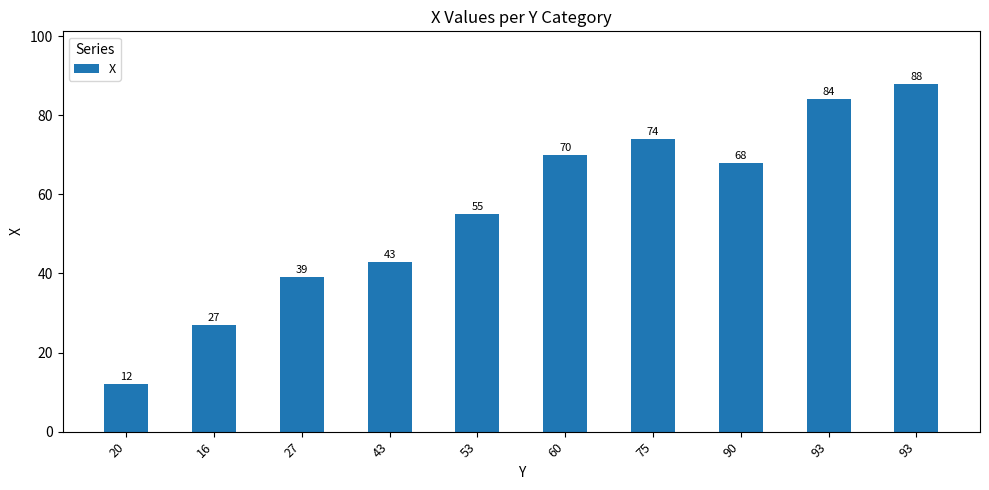

Reading left to right, transcribe all the data shown in this chart.

12	27	39	43	55	70	74	68	84	88